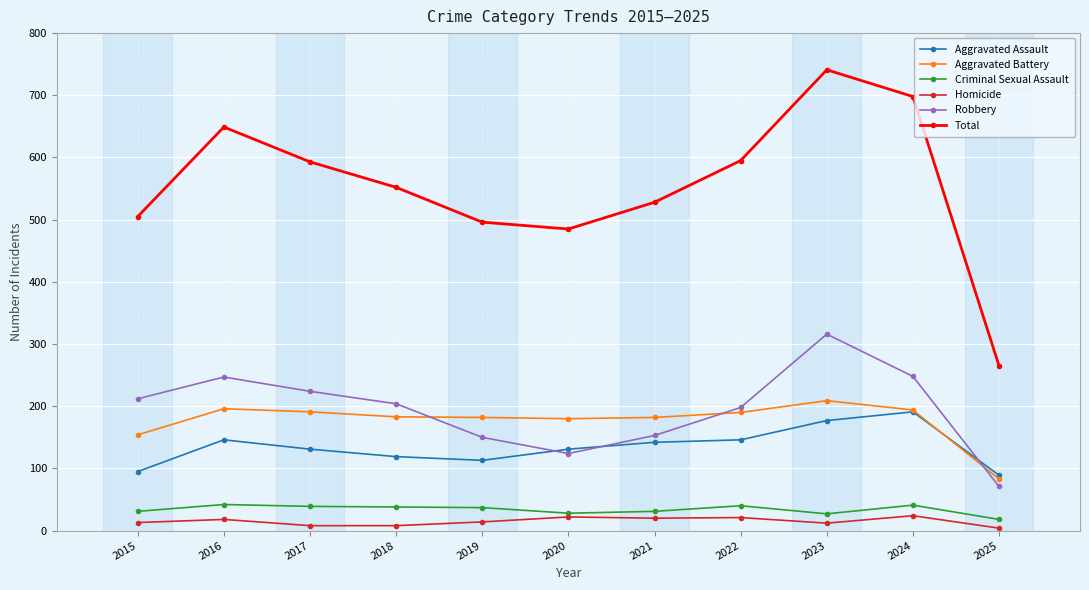

True or false: Aggravated Battery and Robbery cross at least once.

True